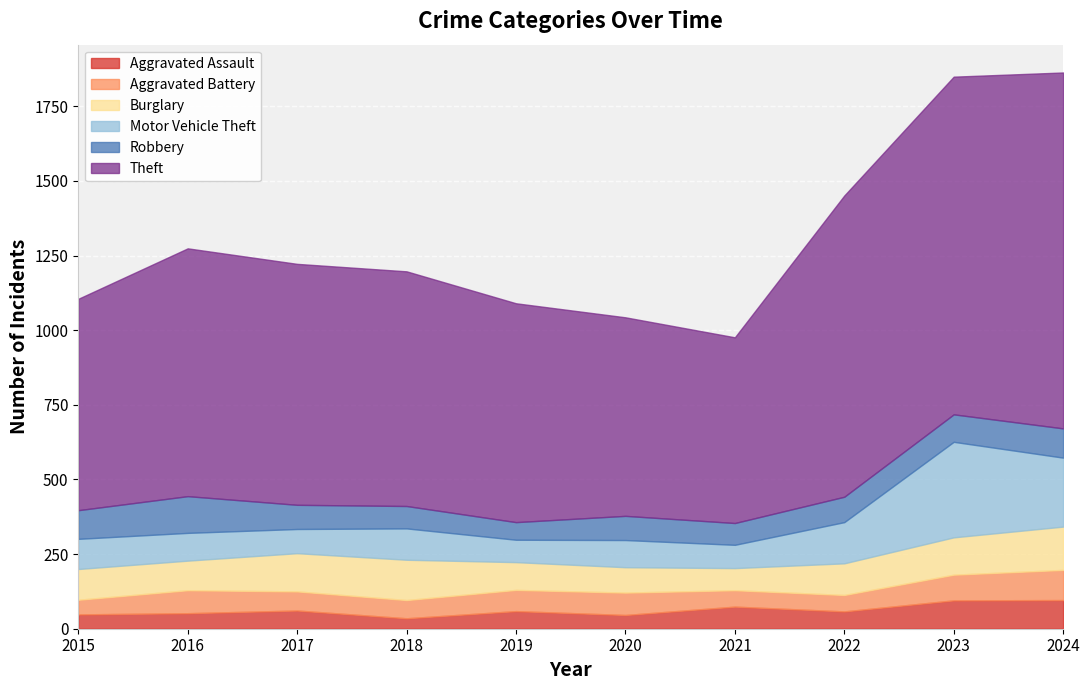

What is the difference between the Robbery values at 2016 and 2020?

42